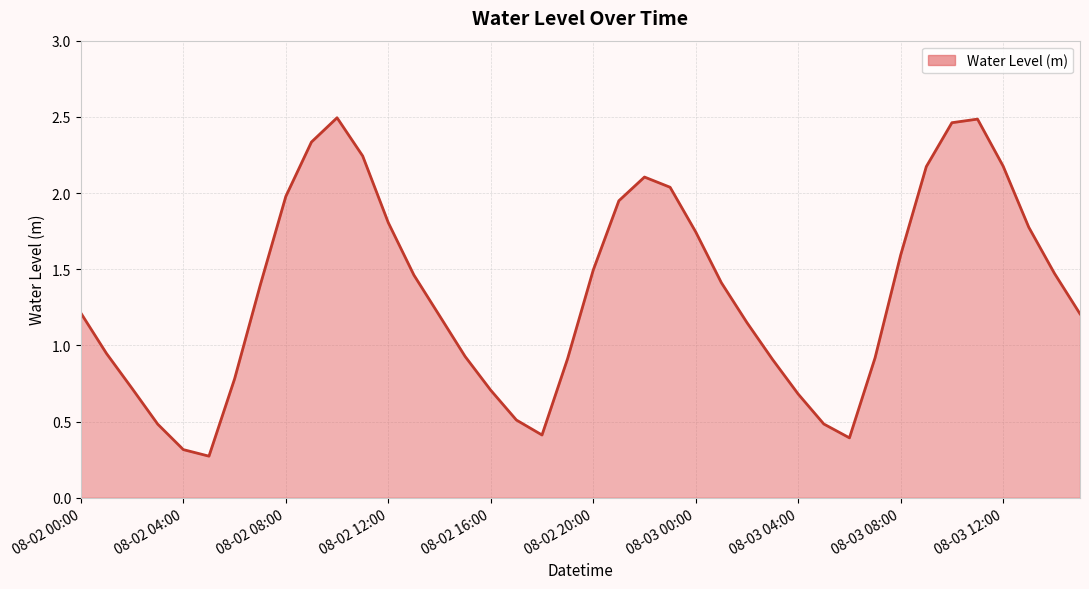

How many values are below 1?

16